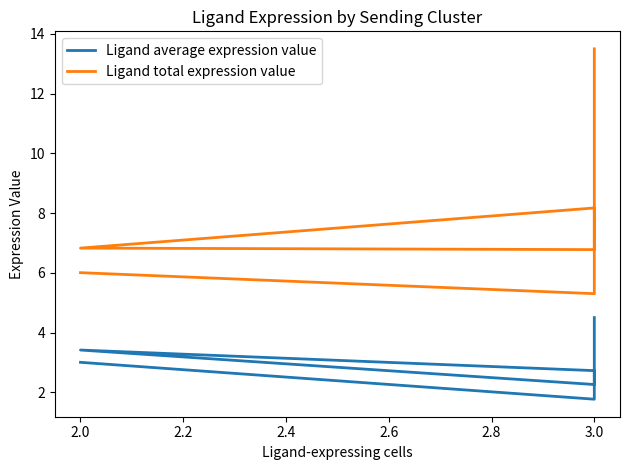

How many categories are shown in the chart?

6